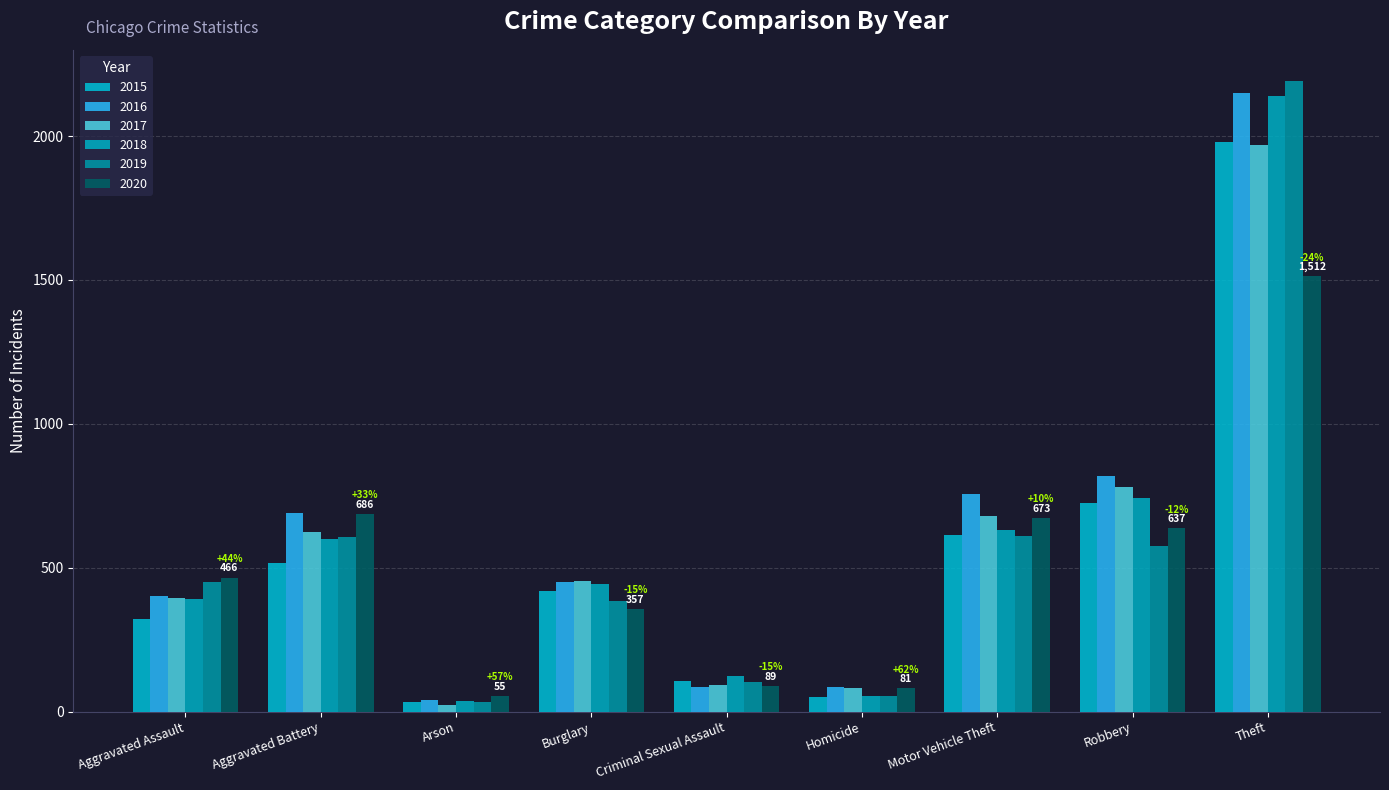

Which series changed the most between Criminal Sexual Assault and Theft?

2019